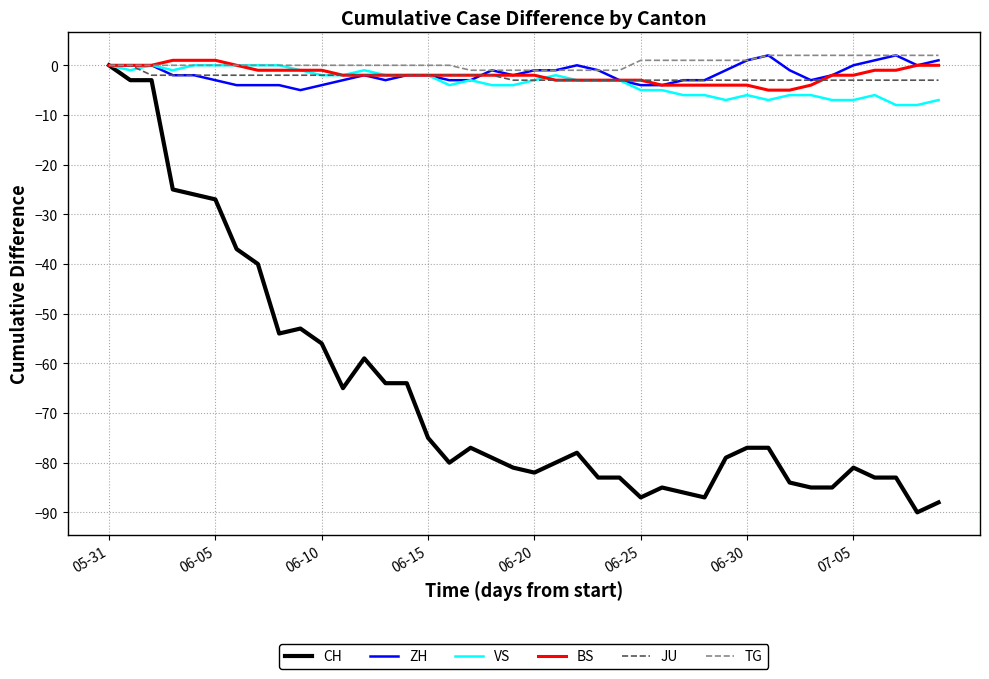

Is this an area chart (filled region under the line)?

No